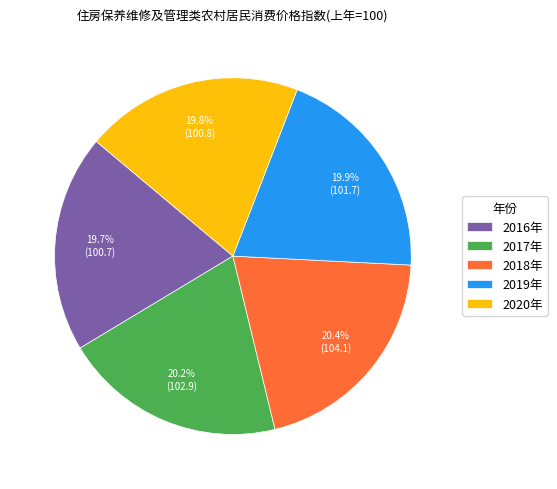

What percentage is the 2019年 slice, to the nearest percent?

20%